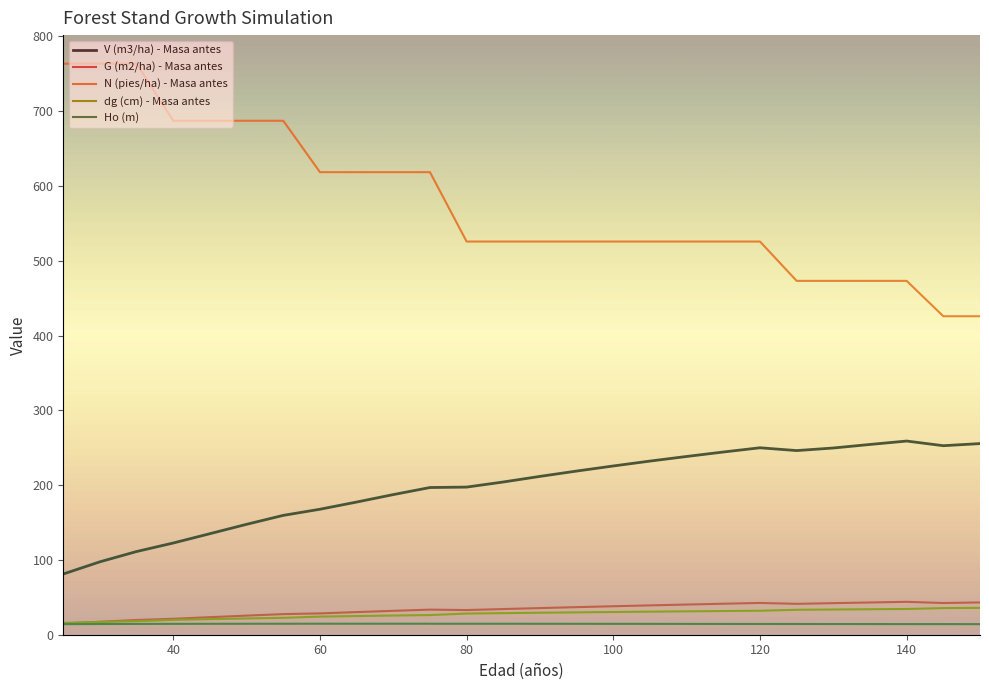

What is the highest value of the V (m3/ha) - Masa antes series?

258.9